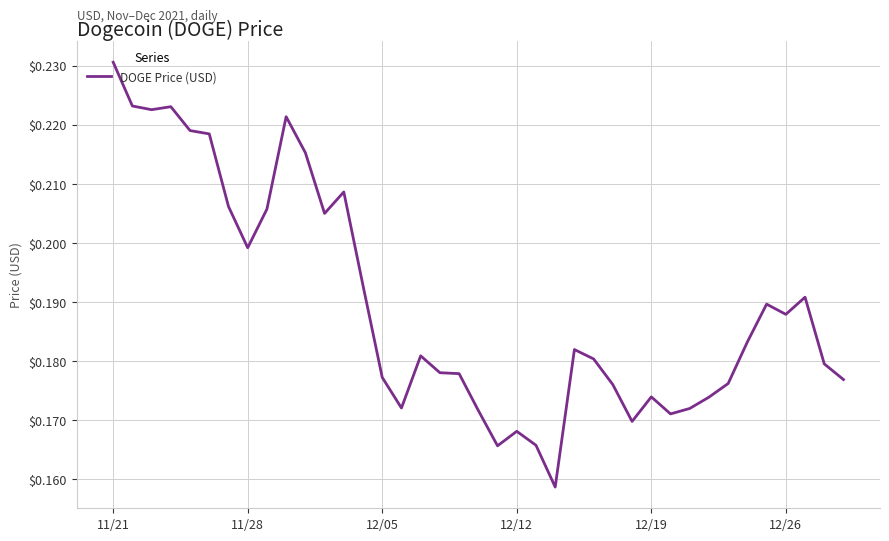

What is the smallest value displayed?

0.2